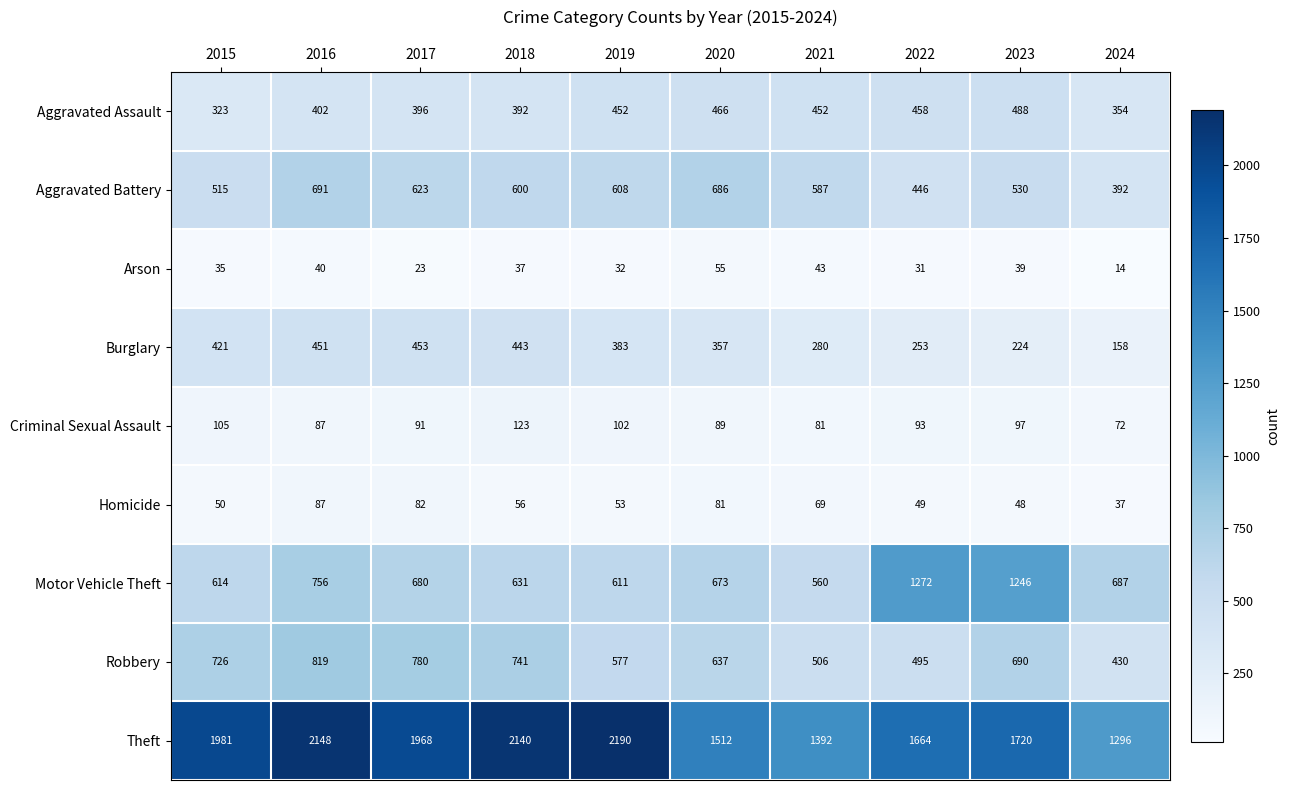

What is the difference between the maximum and second lowest values in the Aggravated Assault series?

134